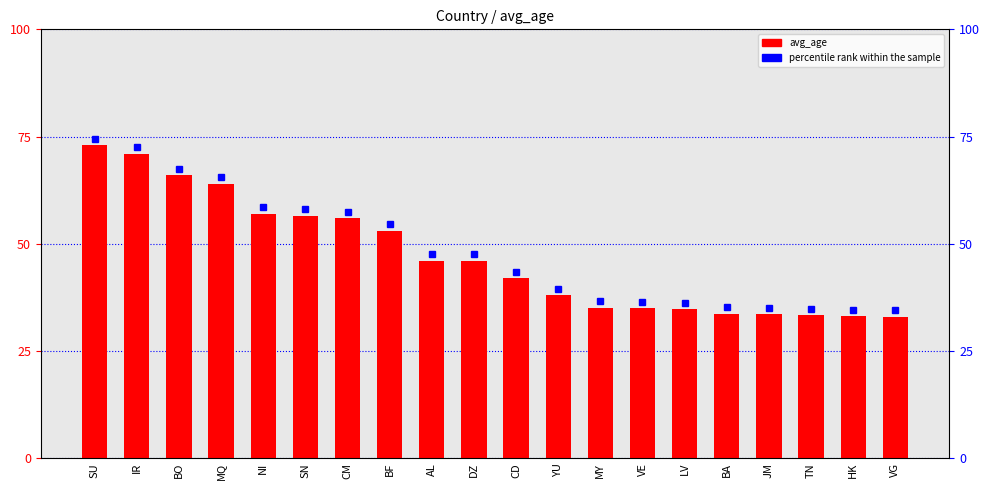

Reading left to right, what are all the values shown in this chart?

SU=73.0	IR=71.0	BO=66.0	MQ=64.0	NI=57.0	SN=56.5	CM=56.0	BF=53.0	AL=46.0	DZ=46.0	CD=42.0	YU=38.0	MY=35.1	VE=34.9	LV=34.7	BA=33.7	JM=33.6	TN=33.3	HK=33.0	VG=33.0